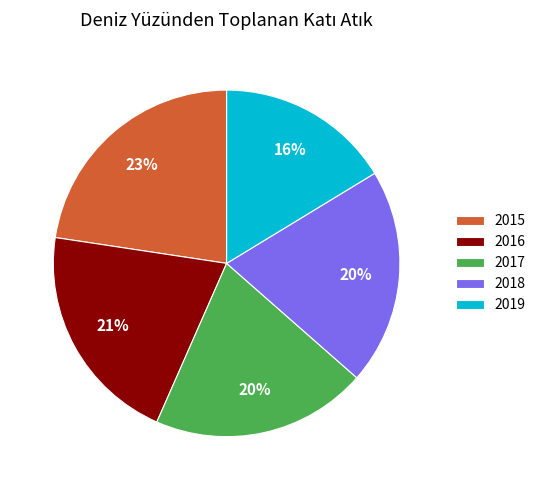

To the nearest percent, what is the average slice percentage?

20%